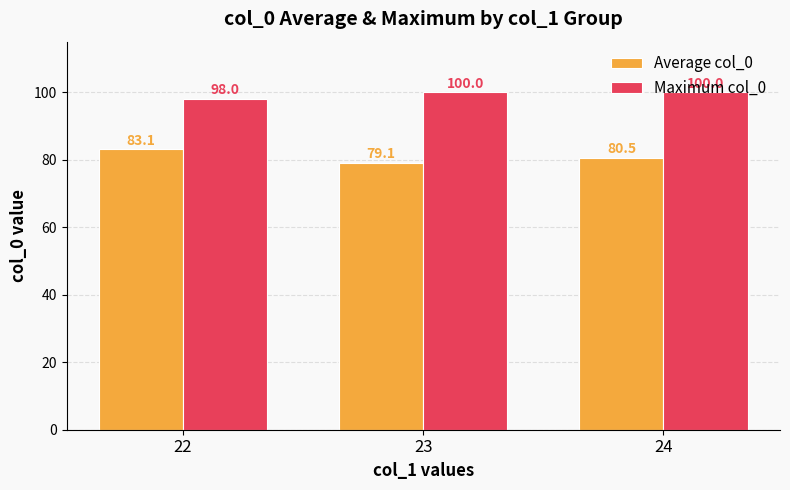

At which label is Average col_0 closest to 81?

24